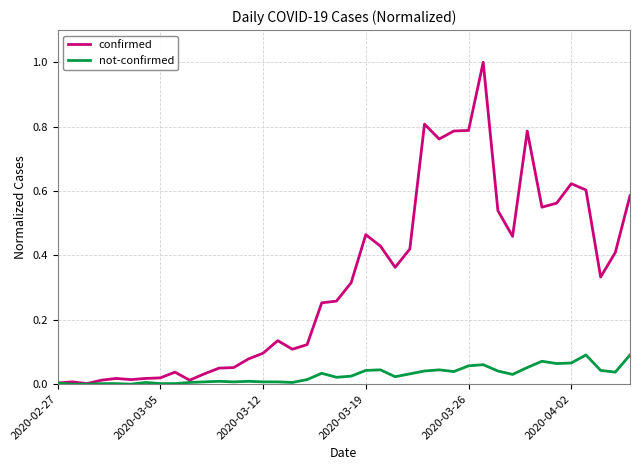

List the series in order of their peak value, lowest first.

not-confirmed, confirmed